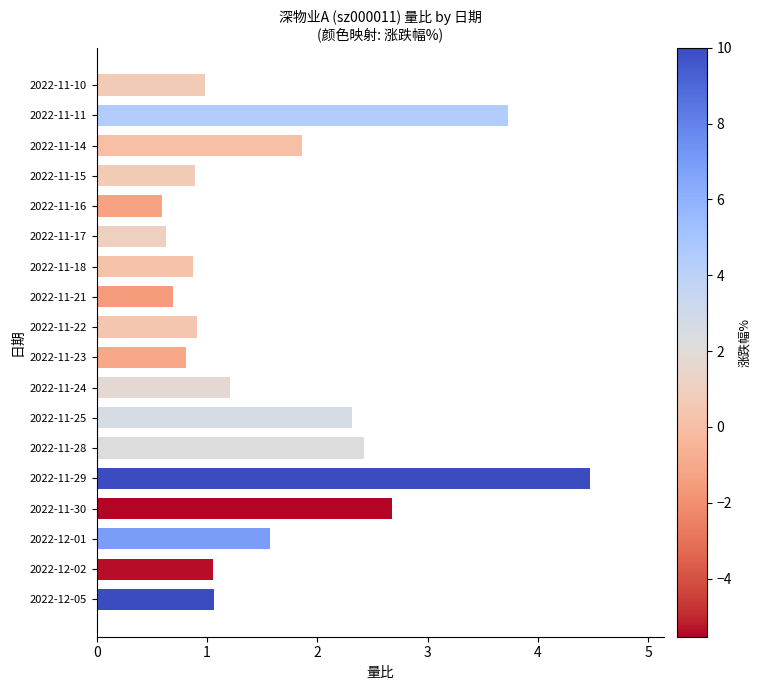

Is it true that the value at 2022-11-21 is 0.7?

True